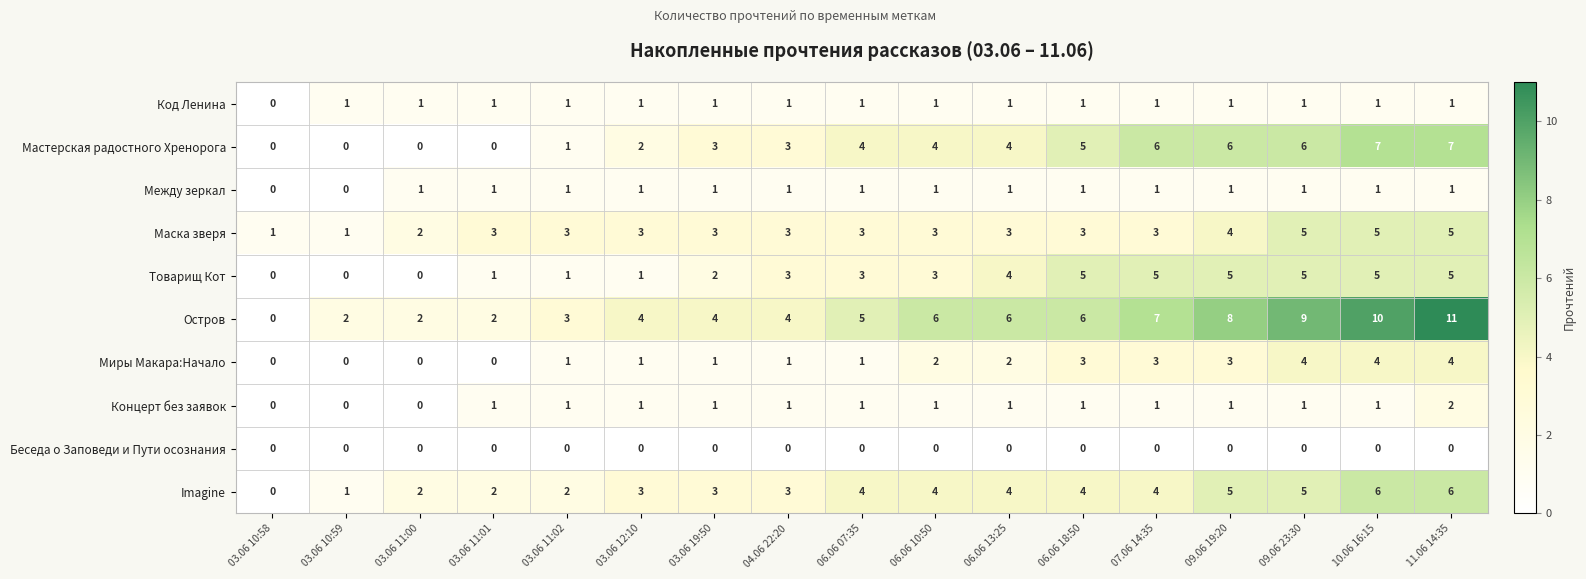

Which series has the widest spread of values?

Остров